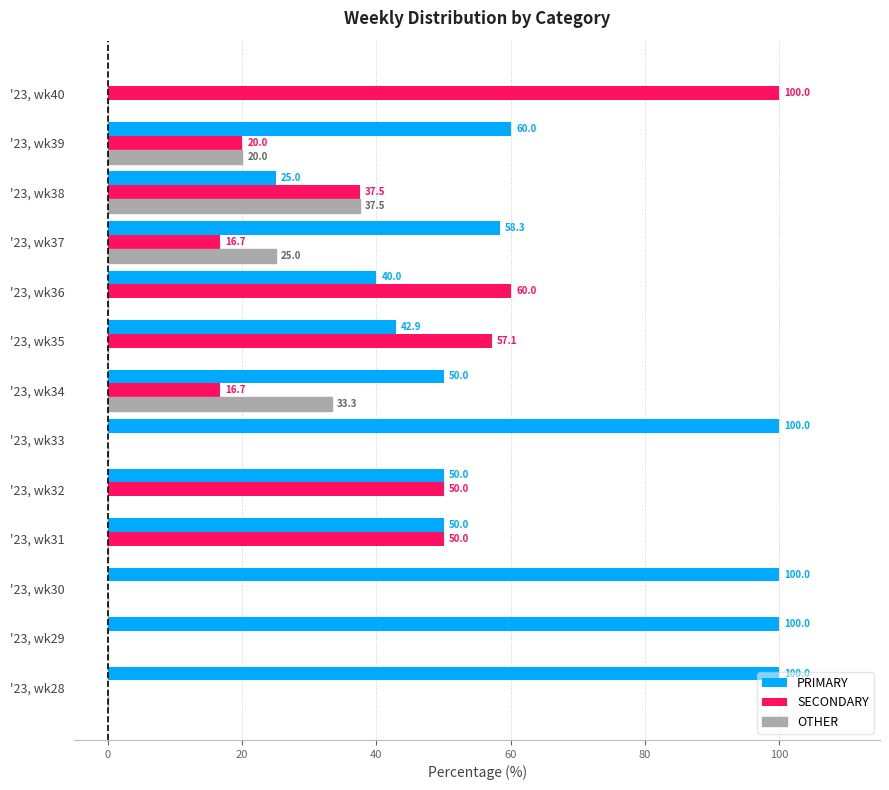

What is the sum of all PRIMARY values?

776.2